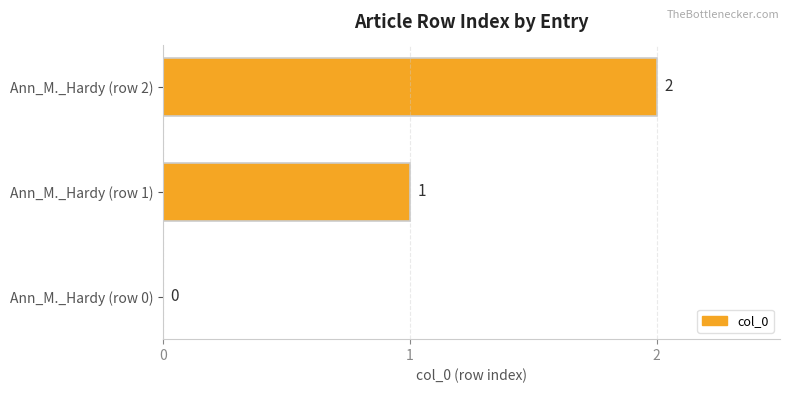

Which has a higher value, Ann_M._Hardy (row 2) or Ann_M._Hardy (row 1)?

Ann_M._Hardy (row 2)